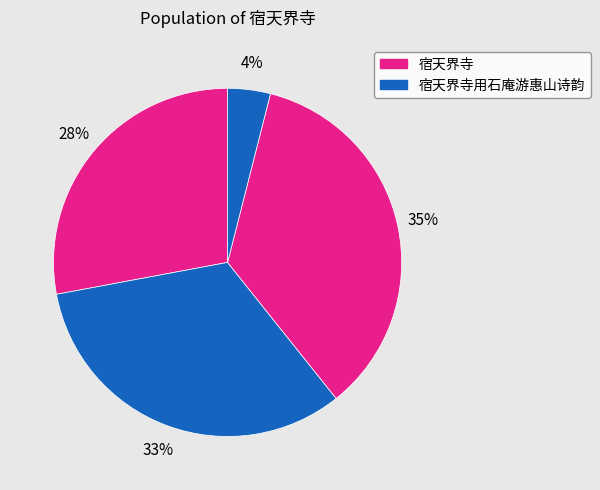

Count the number of slices in the pie.

4